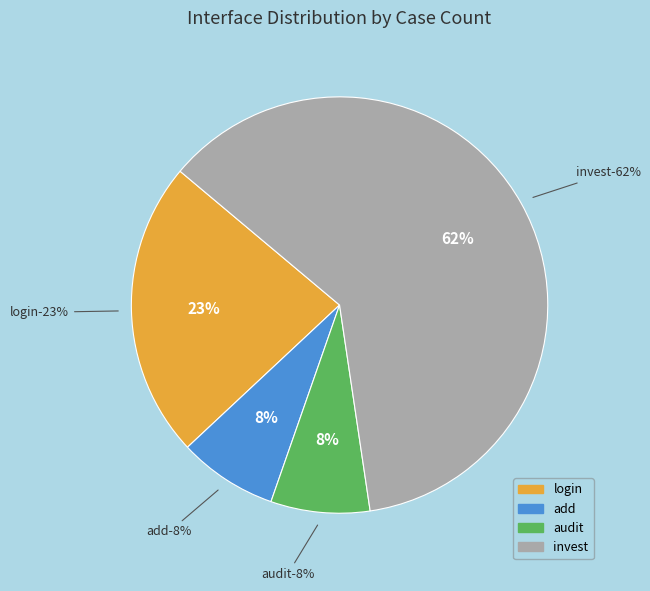

What is the smallest slice in the pie chart?

add